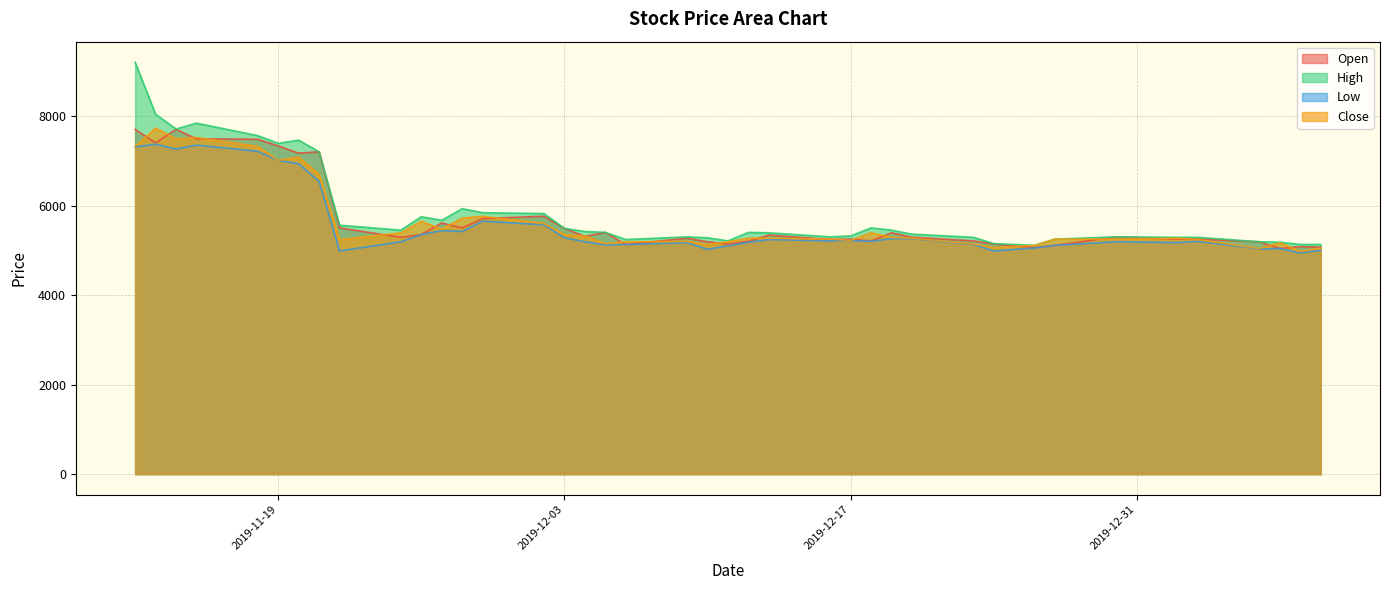

What is the minimum value for High?

5110